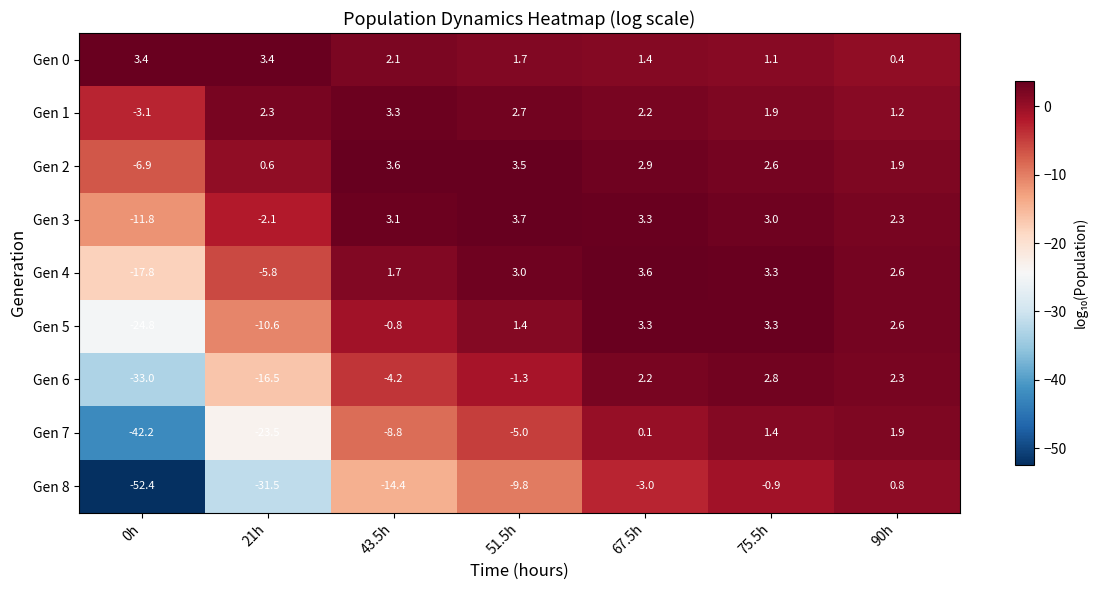

What is the minimum value shown in the chart?

-52.4